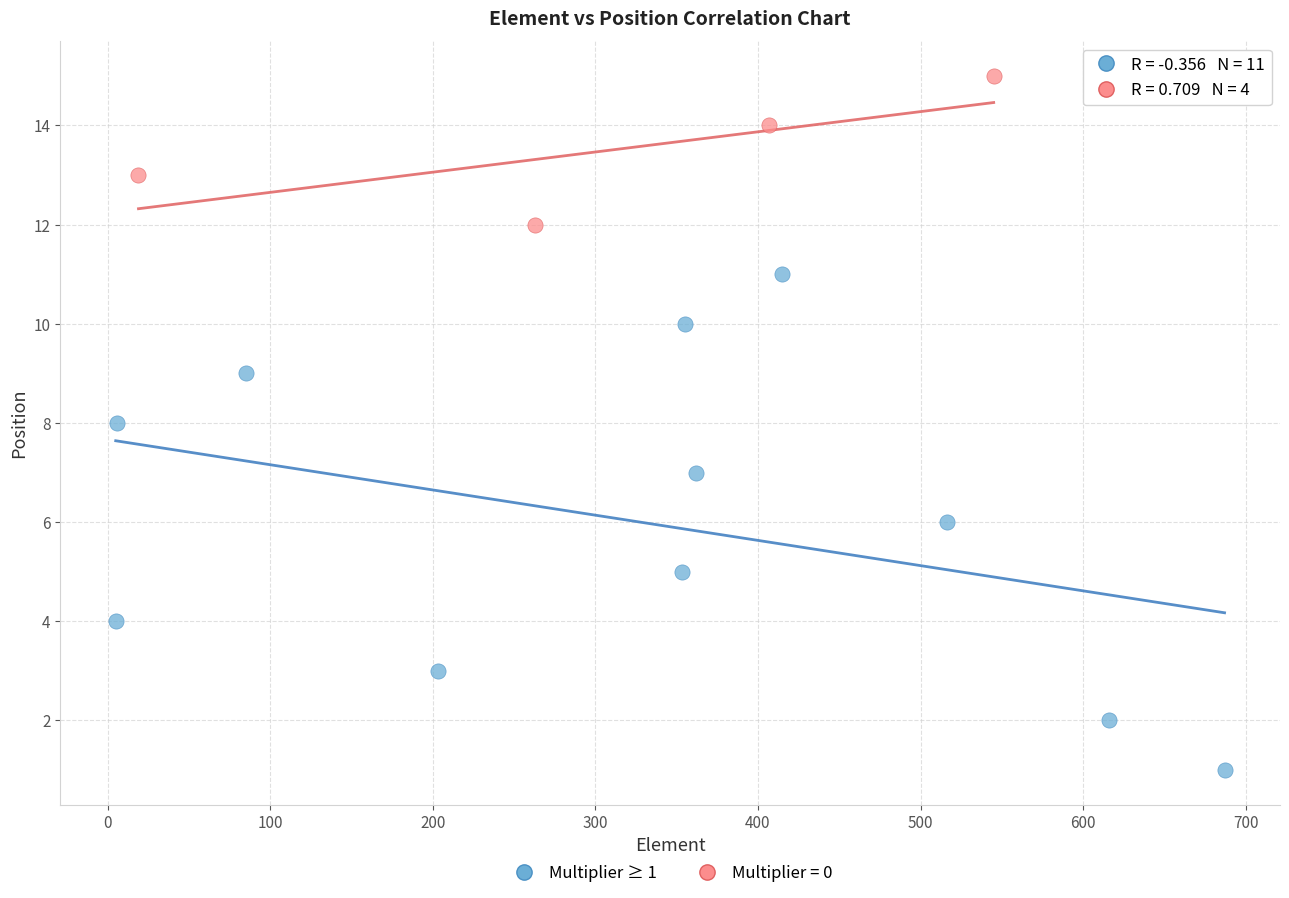

Which series has the largest Y range (max minus min)?

Multiplier ≥ 1